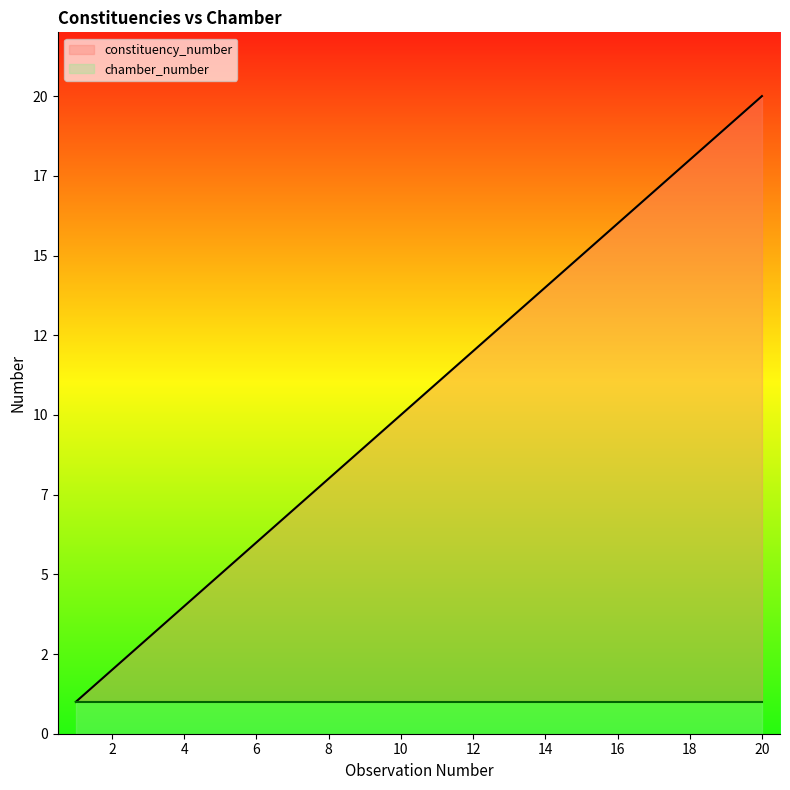

How many data points does each series have?

20